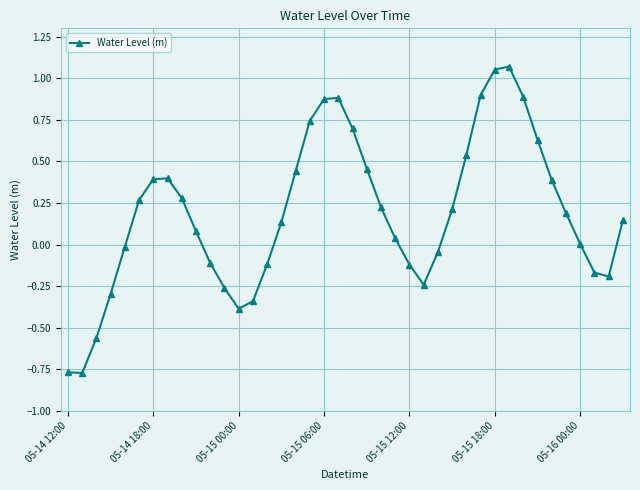

What is the difference between the maximum and minimum values?

1.8